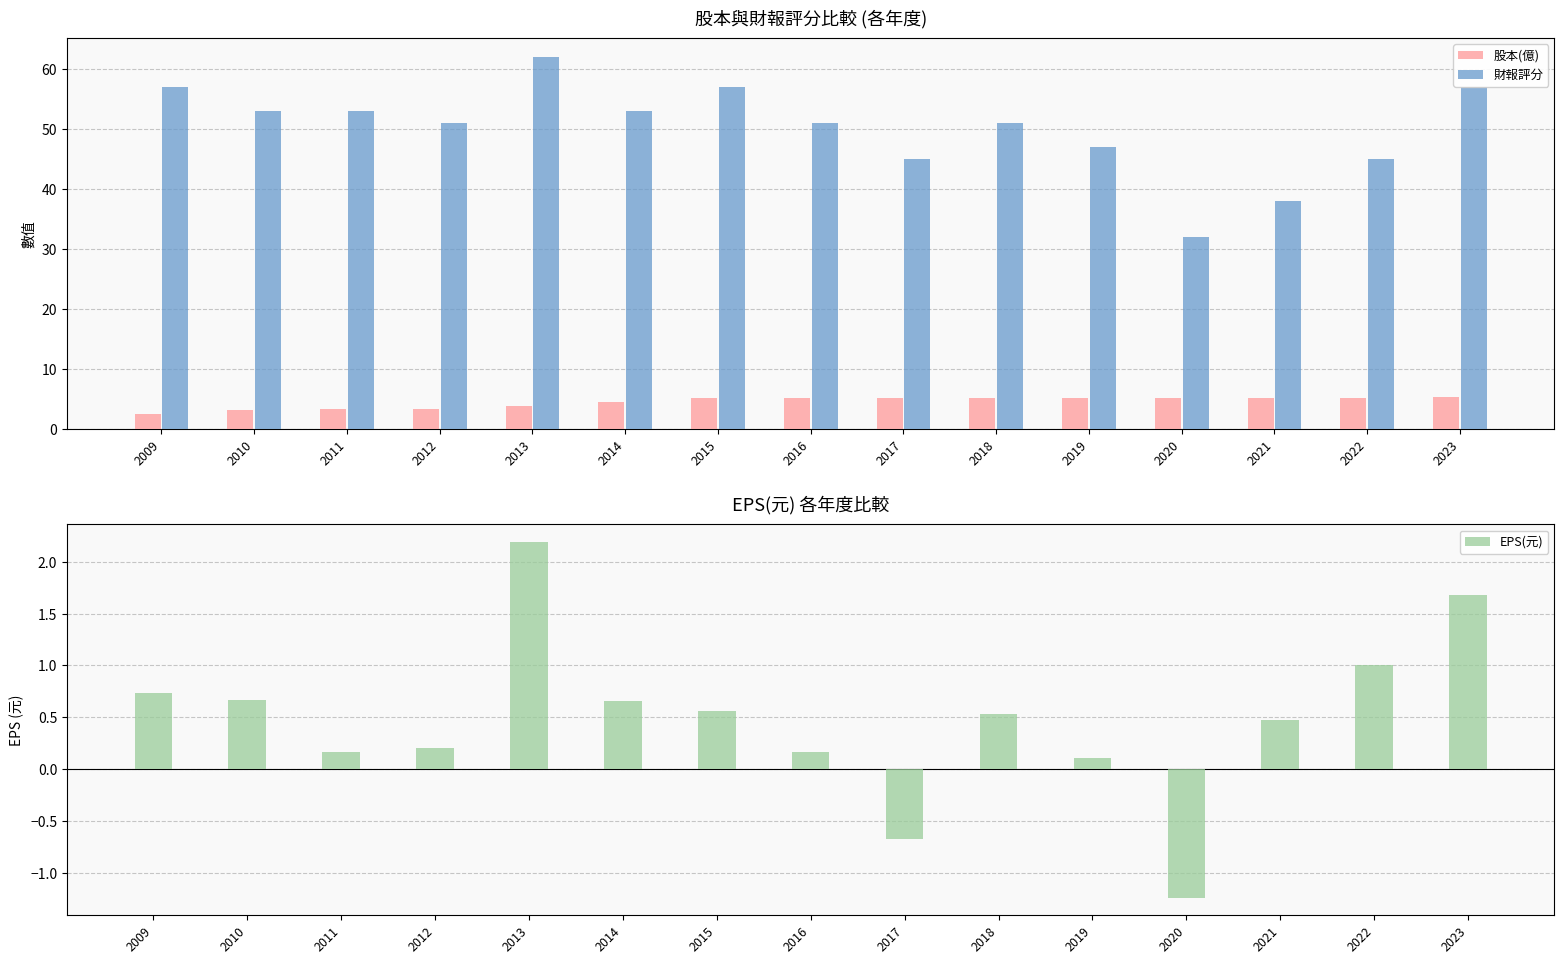

What are all the series names shown in the legend?

股本(億), 財報評分, EPS(元)